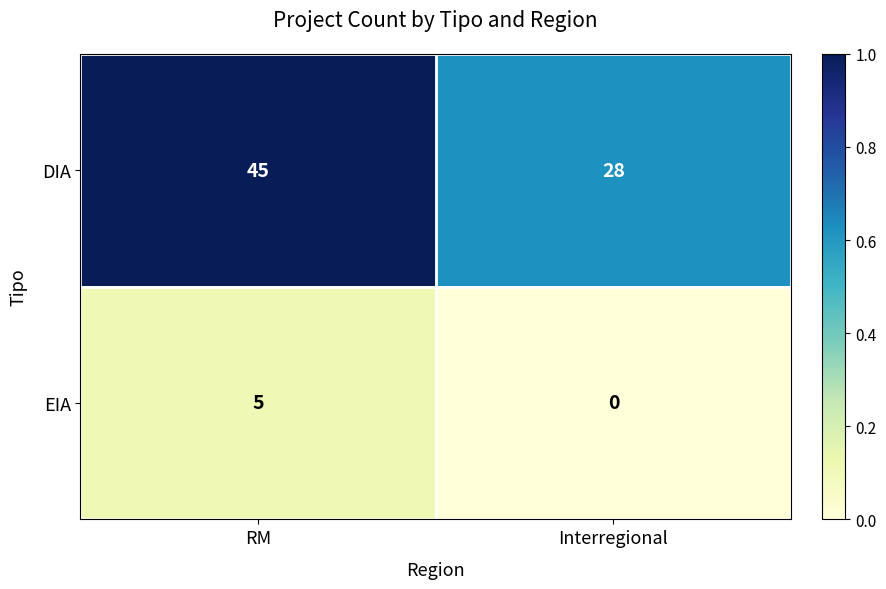

The DIA series shows 45 at RM. True or false?

True